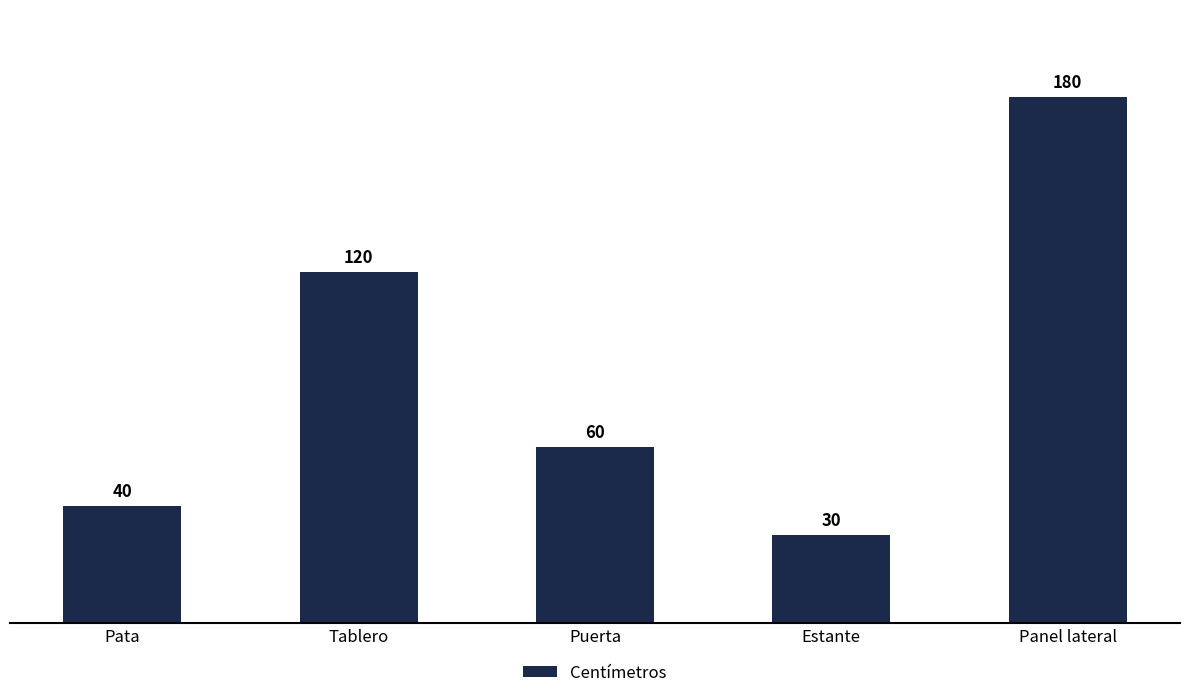

At which label does the data first exceed 60?

Tablero